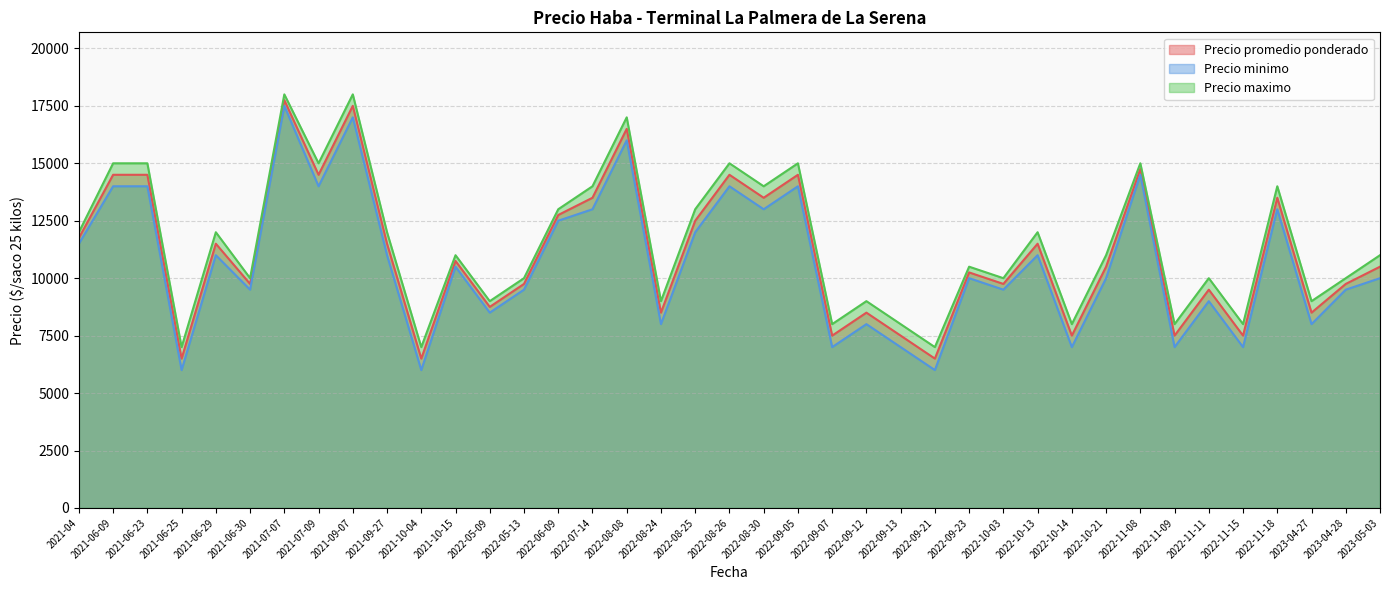

Reading left to right, extract all data points from this chart.

Precio promedio ponderado: 11750	14500	14500	6500	11500	9750	17750	14500	17500	11500	6500	10750	8750	9750	12750	13500	16500	8500	12500	14500	13500	14500	7500	8500	7500	6500	10250	9750	11500	7500	10500	14750	7500	9500	7500	13500	8500	9750	10500
Precio minimo: 11500	14000	14000	6000	11000	9500	17500	14000	17000	11000	6000	10500	8500	9500	12500	13000	16000	8000	12000	14000	13000	14000	7000	8000	7000	6000	10000	9500	11000	7000	10000	14500	7000	9000	7000	13000	8000	9500	10000
Precio maximo: 12000	15000	15000	7000	12000	10000	18000	15000	18000	12000	7000	11000	9000	10000	13000	14000	17000	9000	13000	15000	14000	15000	8000	9000	8000	7000	10500	10000	12000	8000	11000	15000	8000	10000	8000	14000	9000	10000	11000